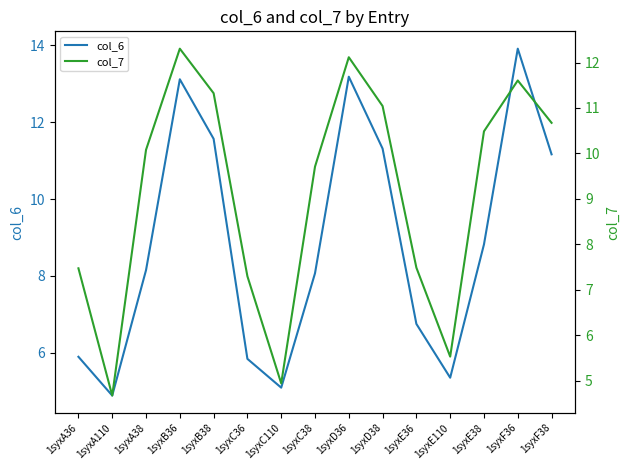

Reading left to right, what are all the values shown in this chart?

col_6: 1syxA36=5.9	1syxA110=4.9	1syxA38=8.2	1syxB36=13.1	1syxB38=11.6	1syxC36=5.8	1syxC110=5.1	1syxC38=8.1	1syxD36=13.2	1syxD38=11.3	1syxE36=6.8	1syxE110=5.4	1syxE38=8.8	1syxF36=13.9	1syxF38=11.2
col_7: 1syxA36=7.5	1syxA110=4.7	1syxA38=10.1	1syxB36=12.3	1syxB38=11.3	1syxC36=7.3	1syxC110=4.9	1syxC38=9.7	1syxD36=12.1	1syxD38=11.0	1syxE36=7.5	1syxE110=5.5	1syxE38=10.5	1syxF36=11.6	1syxF38=10.7